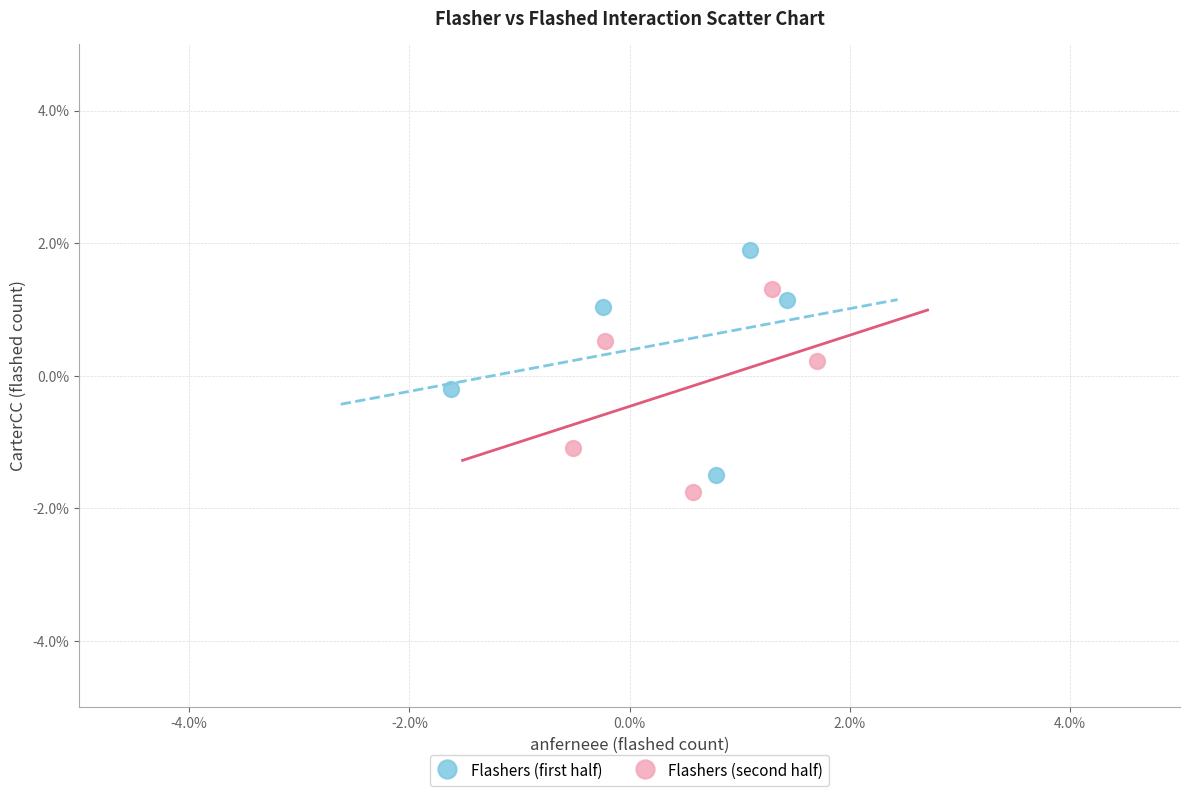

Which series reaches the maximum Y coordinate?

Flashers (first half)